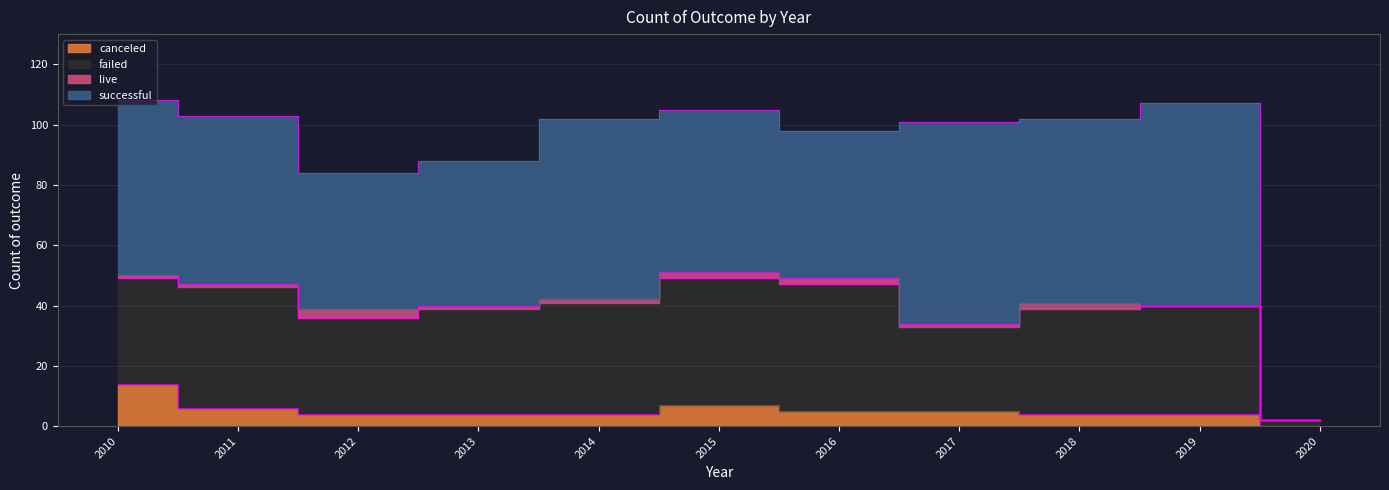

Which series has the largest total across all categories?

successful